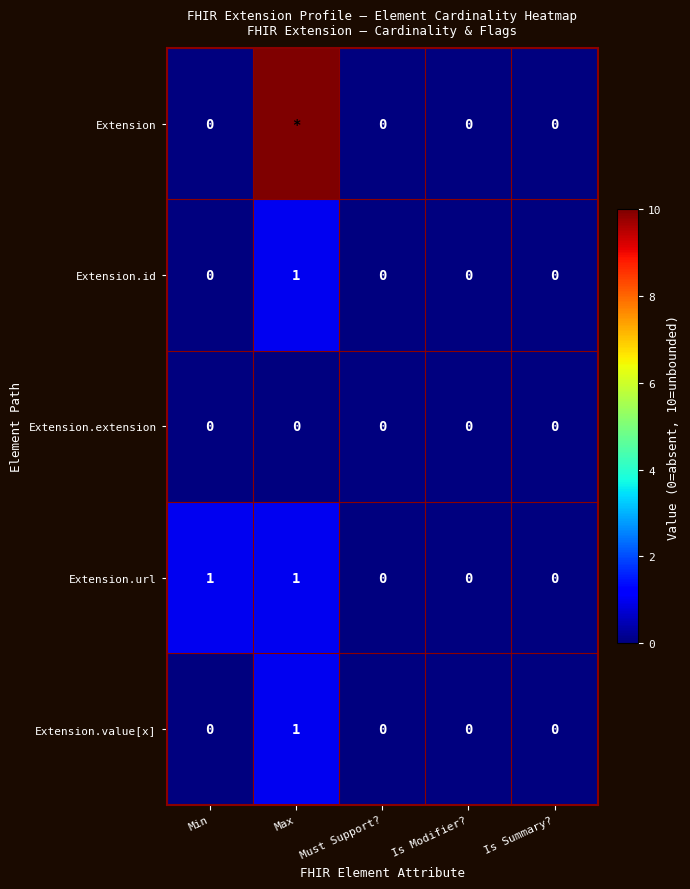

Which series has the largest range (max minus min)?

Extension